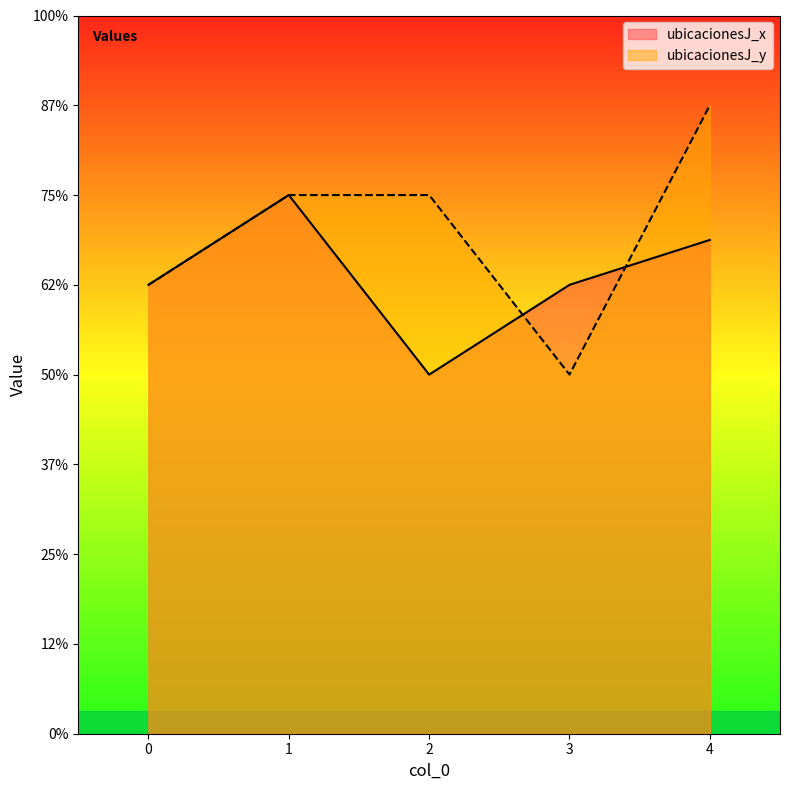

What is the value of the ubicacionesJ_y point at the 5th from the left?

14